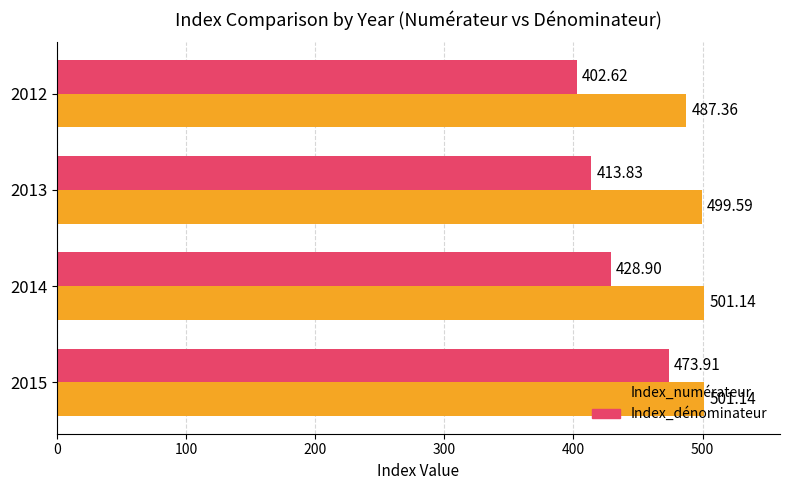

What is the spread (max minus min) of values at 2013?

85.8